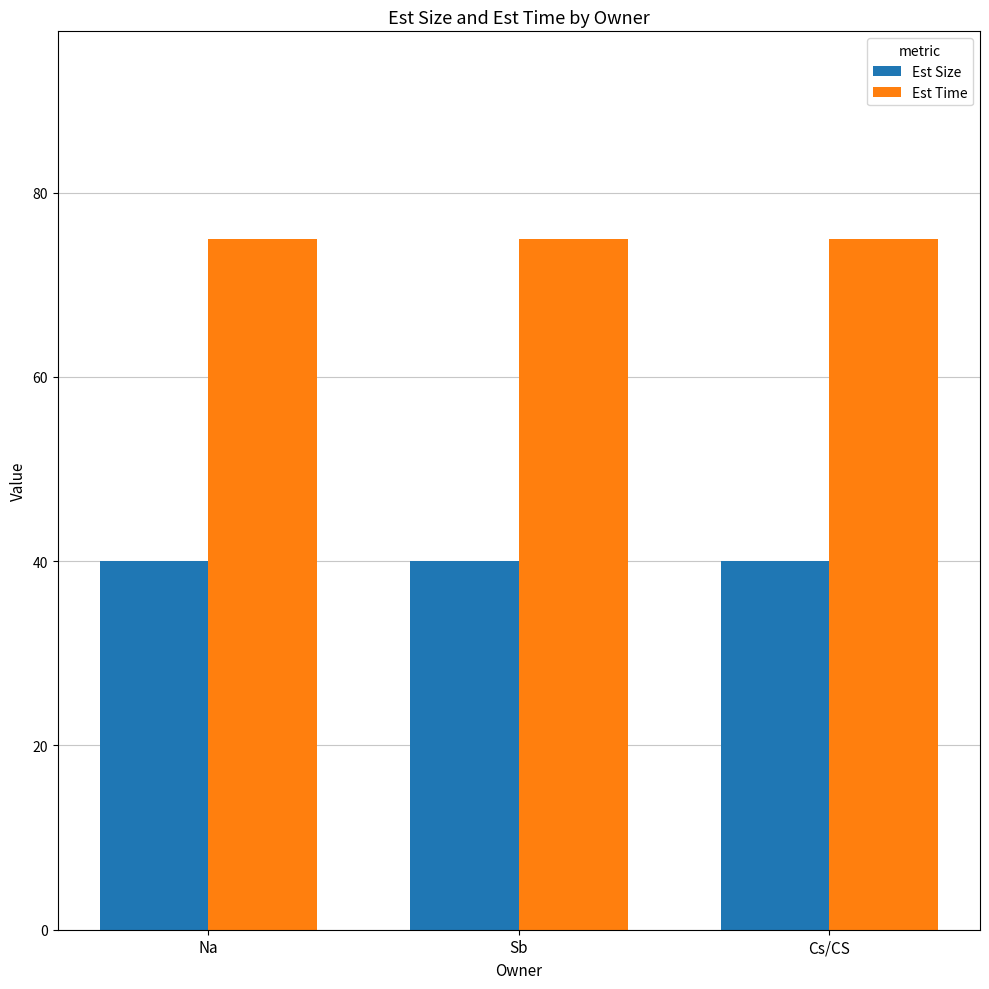

What is the maximum value shown in the chart?

75